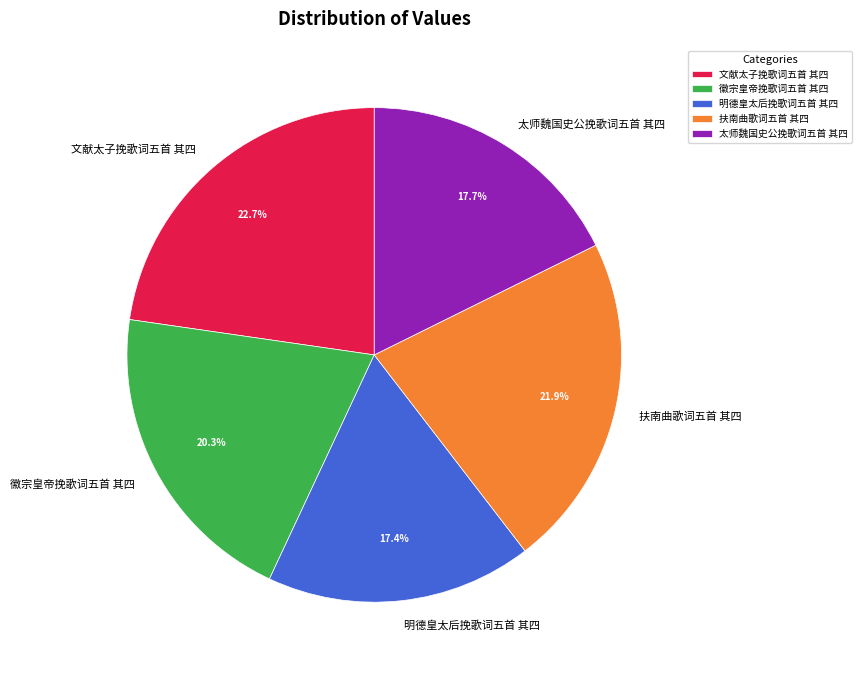

What is the ratio of the value at 文献太子挽歌词五首 其四 to the value at 徽宗皇帝挽歌词五首 其四?

1.1